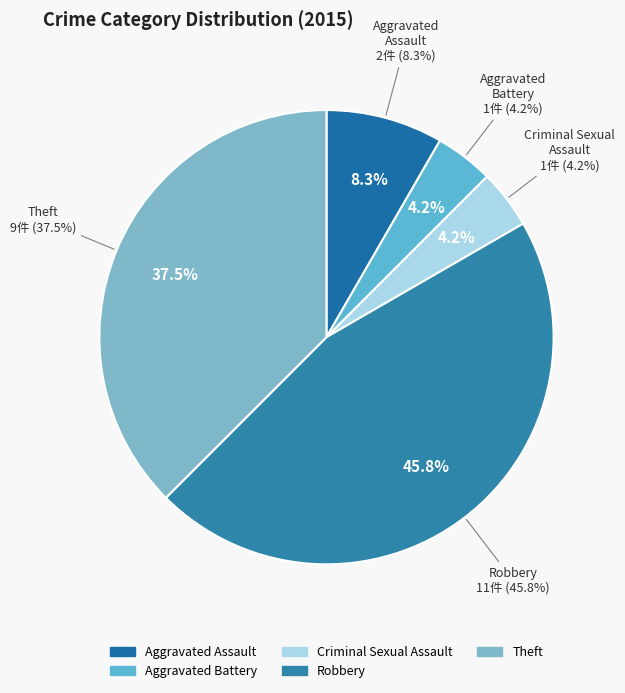

Does any single category account for the majority?

No